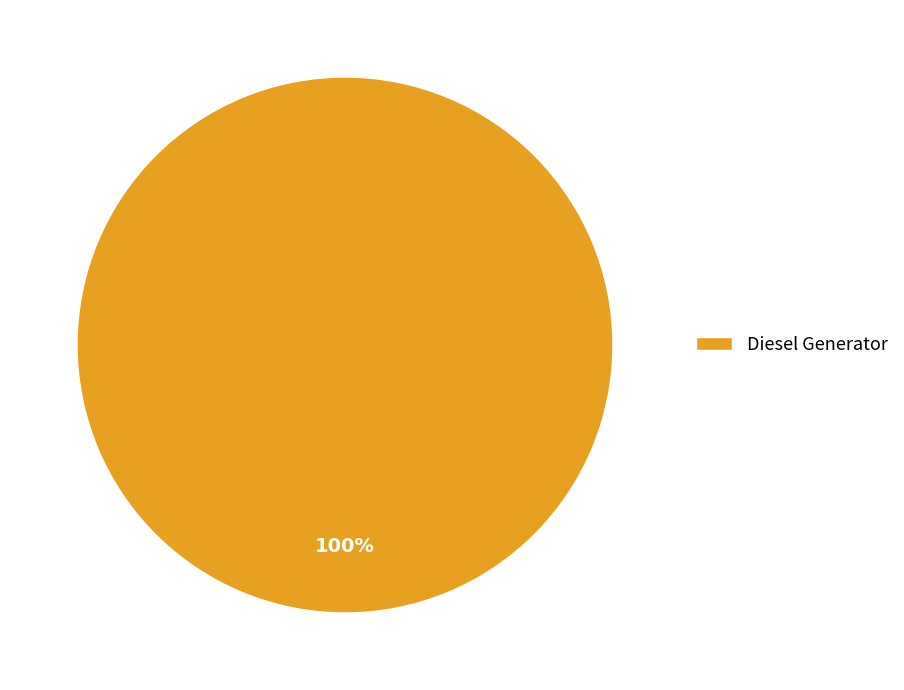

Does Diesel Generator account for over 50% of the chart?

Yes